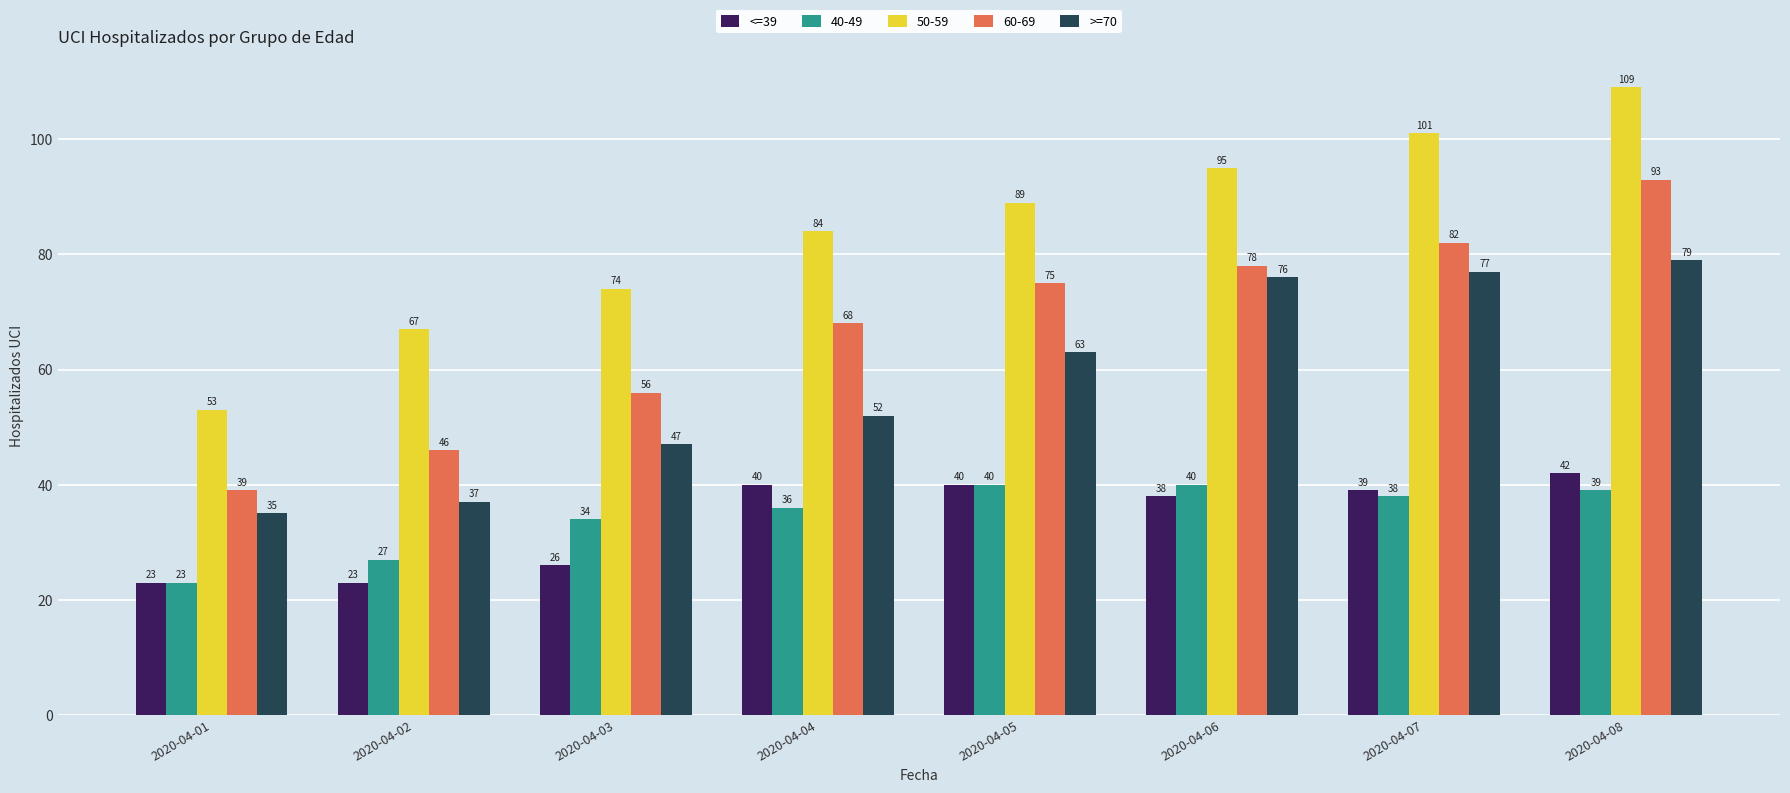

Does the chart contain any negative values?

No